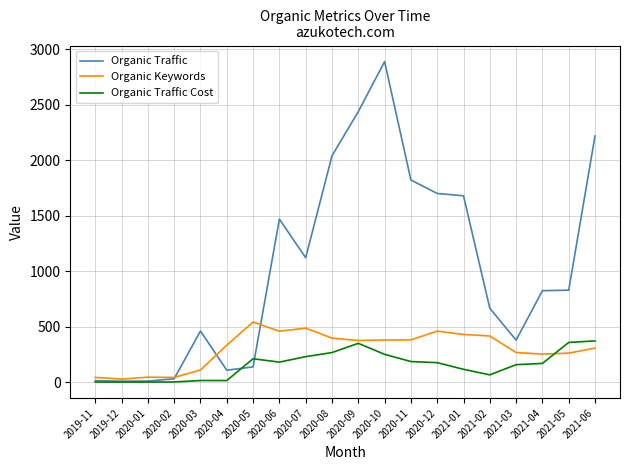

The Organic Traffic Cost series shows 1 at 2020-02. True or false?

True